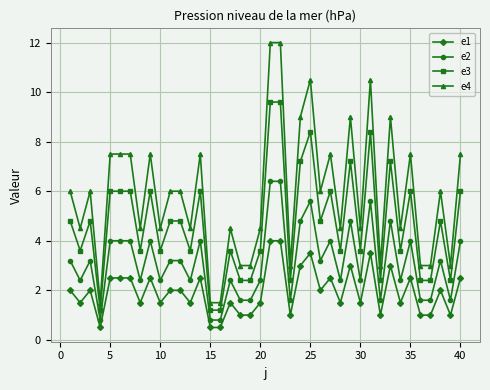

What is the maximum value for e1?

4.0